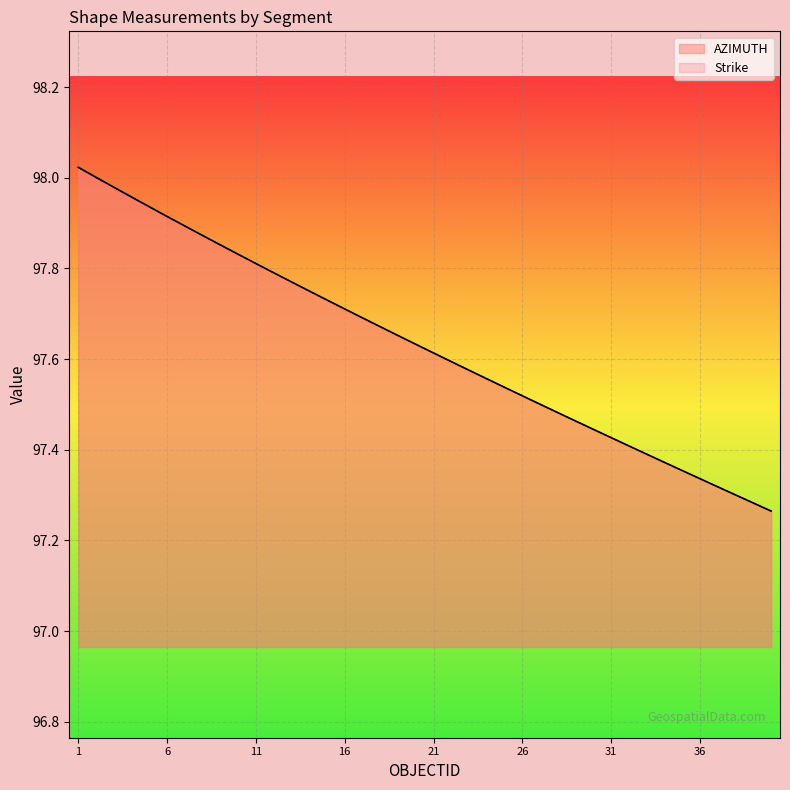

Which series changed the most between 25 and 40?

AZIMUTH